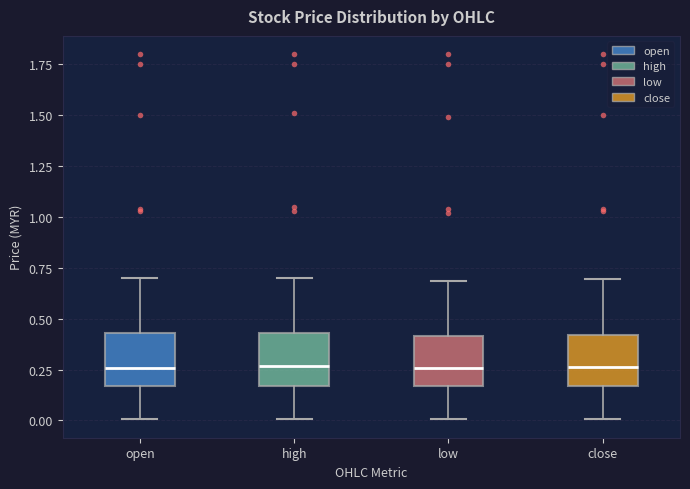

Reading left to right, read every box against the y-axis: the position of its median line, the range the box covers, and the ends of its whiskers. The values are not printed on the chart, so give them approximately, as read against the axis.

open: median 0.25, box 0.15 to 0.45, whiskers 0.00 to 0.70
high: median 0.25, box 0.15 to 0.45, whiskers 0.00 to 0.70
low: median 0.25, box 0.15 to 0.40, whiskers 0.00 to 0.70
close: median 0.25, box 0.15 to 0.40, whiskers 0.00 to 0.70